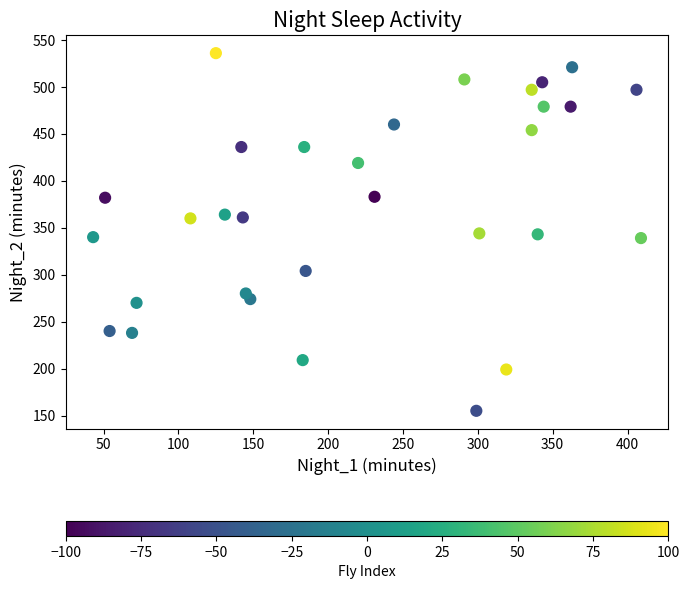

What is the range of X values (max minus min)?

366